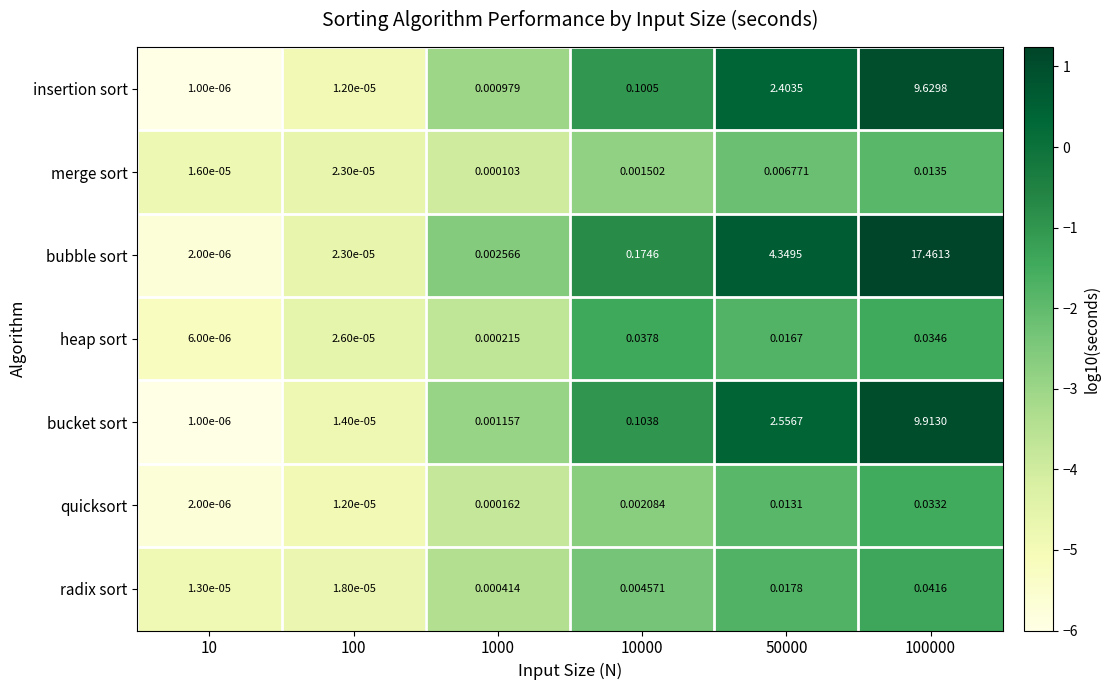

Rank the series by their maximum value, from highest to lowest.

bubble sort, bucket sort, insertion sort, radix sort, heap sort, quicksort, merge sort